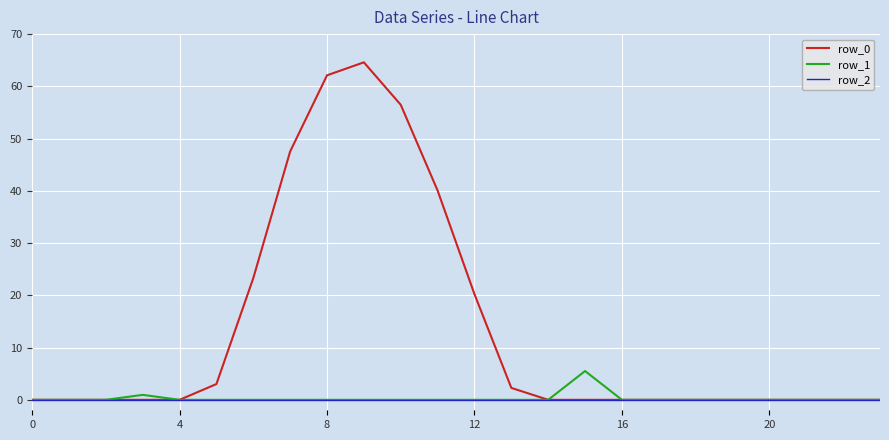

Which series has the widest spread of values?

row_0